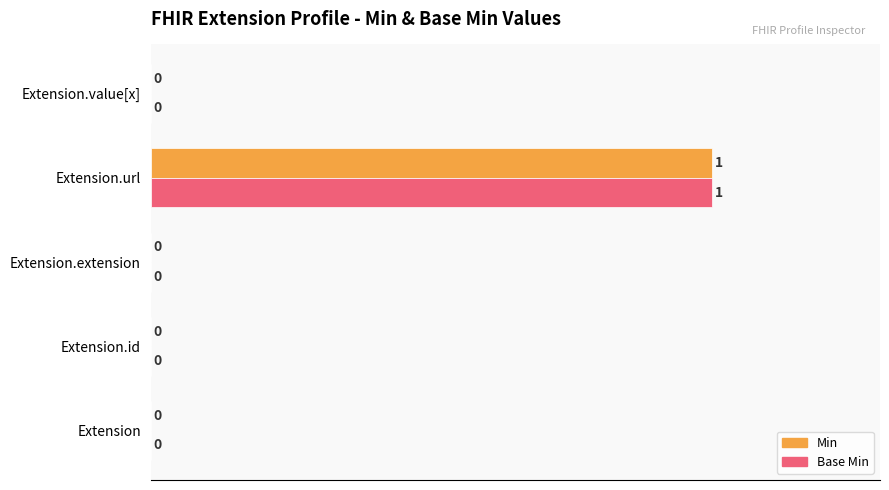

What is the sum of all Min values?

100